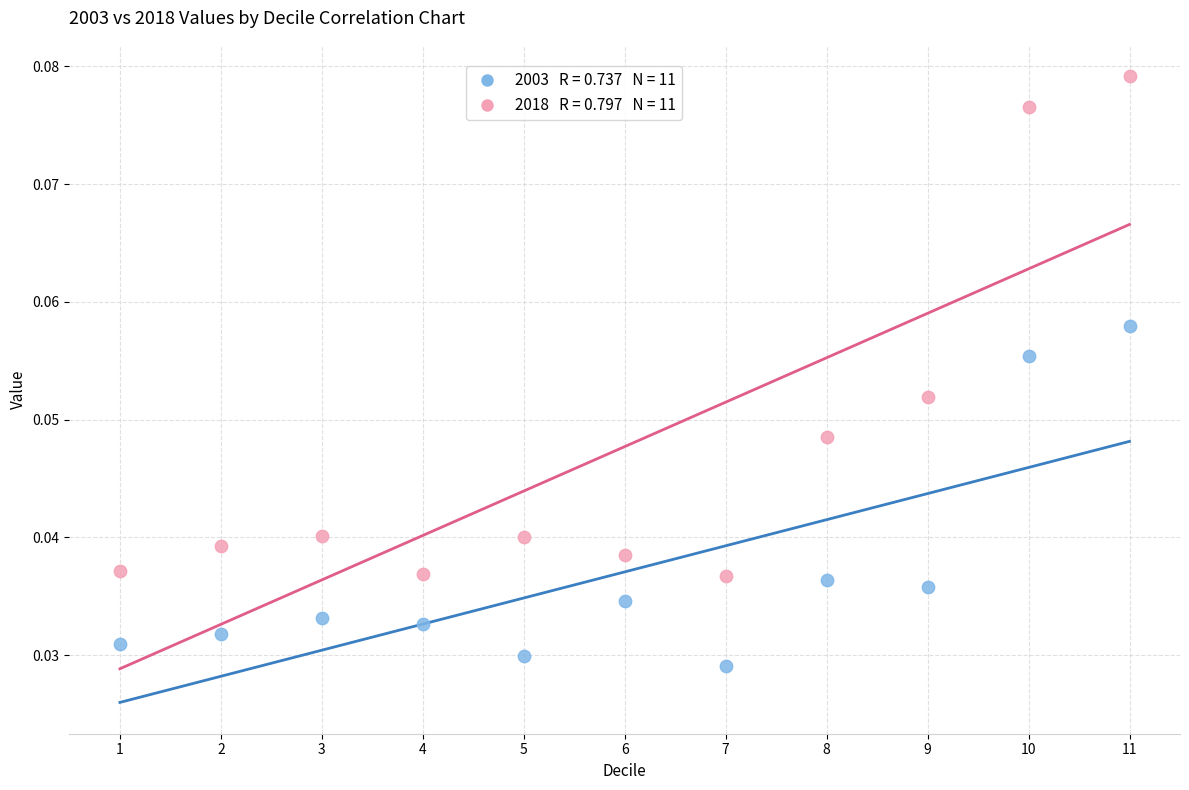

Across all data points, what is the range of X values (max minus min)?

10.0